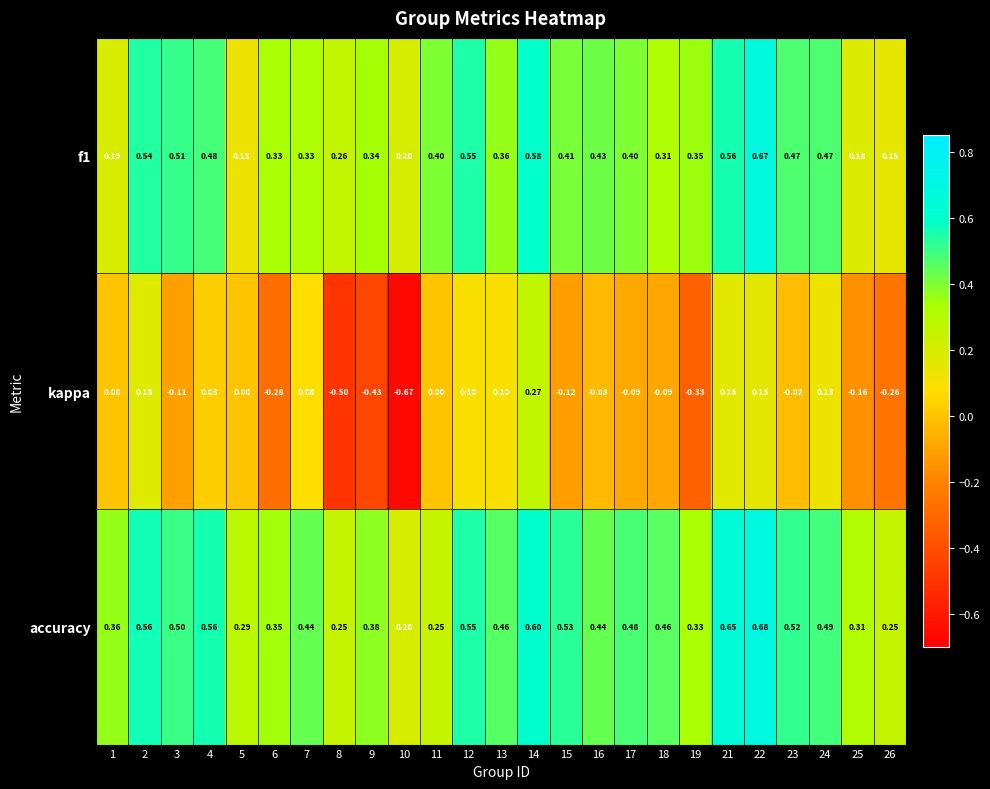

At which category does the chart reach its minimum across all series?

10